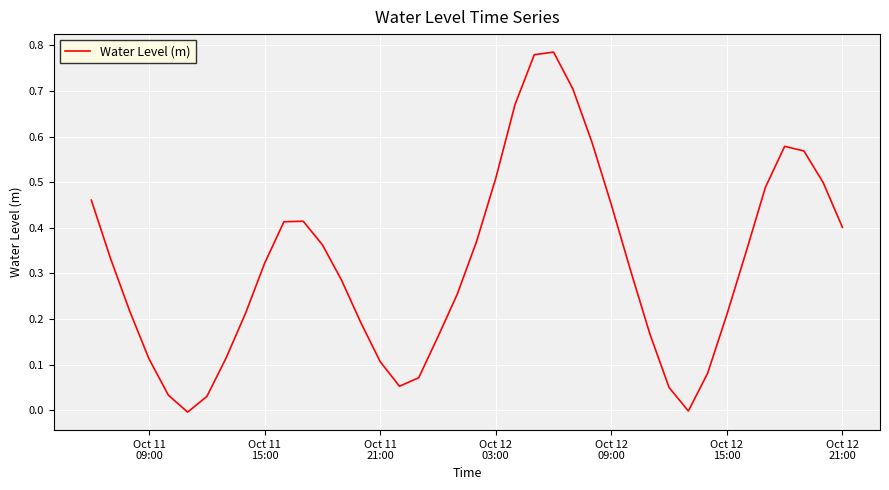

Reading left to right, list all the values displayed in this chart.

0.5	0.3	0.2	0.1	0.0	-0.0	0.0	0.1	0.2	0.3	0.4	0.4	0.4	0.3	0.2	0.1	0.1	0.1	0.2	0.3	0.4	0.5	0.7	0.8	0.8	0.7	0.6	0.5	0.3	0.2	0.0	-0.0	0.1	0.2	0.3	0.5	0.6	0.6	0.5	0.4